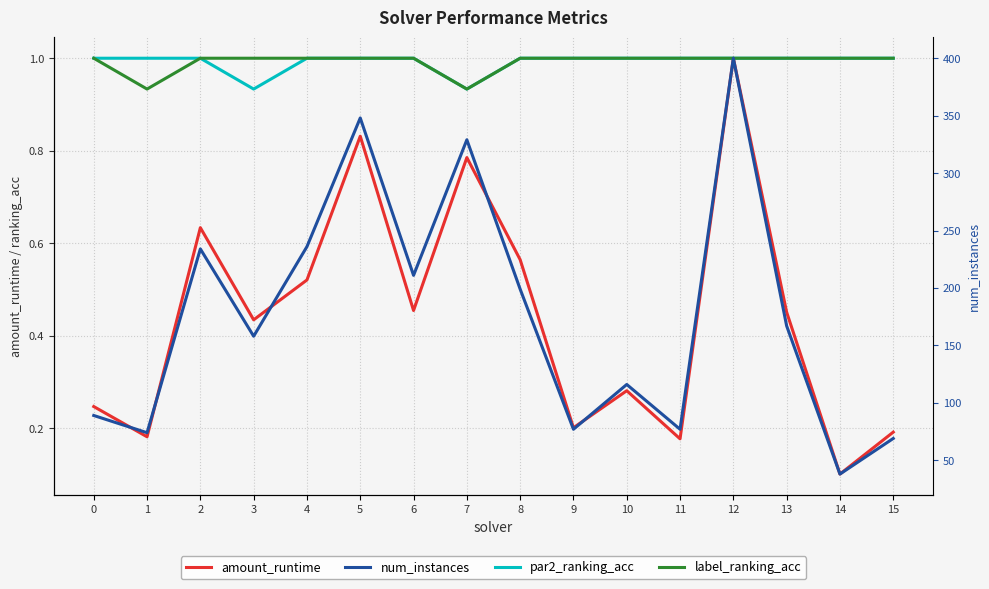

Does the chart have visible grid lines?

Yes